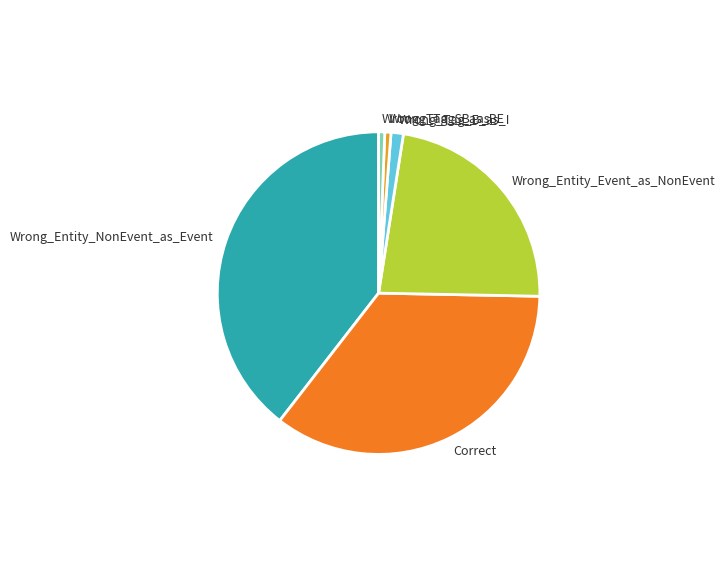

Is there a majority slice in this chart?

No